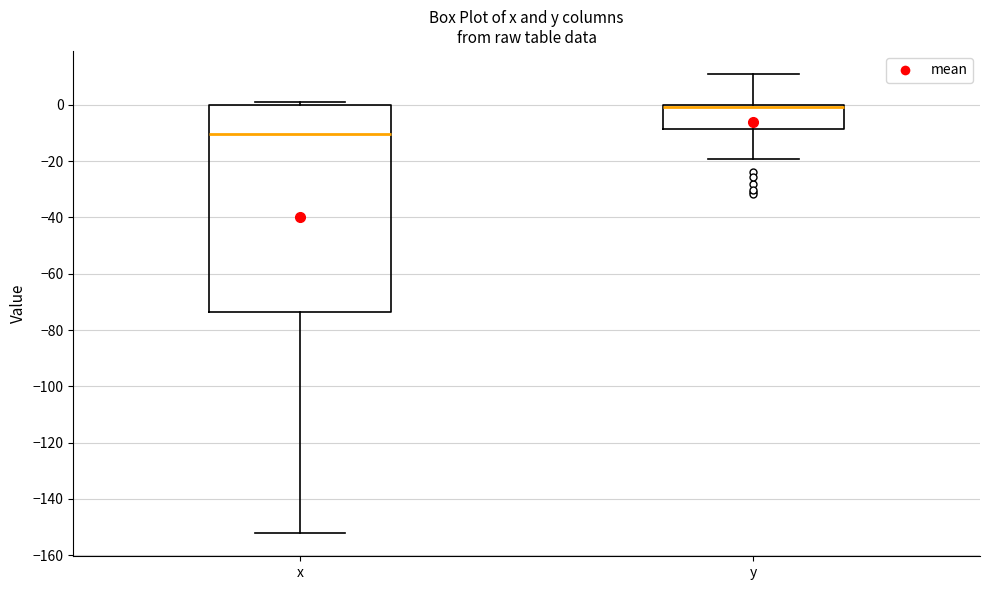

Reading left to right, transcribe this box plot: for each box, give where its median line is, the range the box spans, and where its two whiskers end, as read against the y-axis. The values are not printed on the chart, so give them approximately, as read against the axis.

x: median -10, box -74 to 0, whiskers -152 to 0 (just above the box's upper edge)
y: median 0 (just below the box's upper edge), box -8 to 0, whiskers -20 to 12